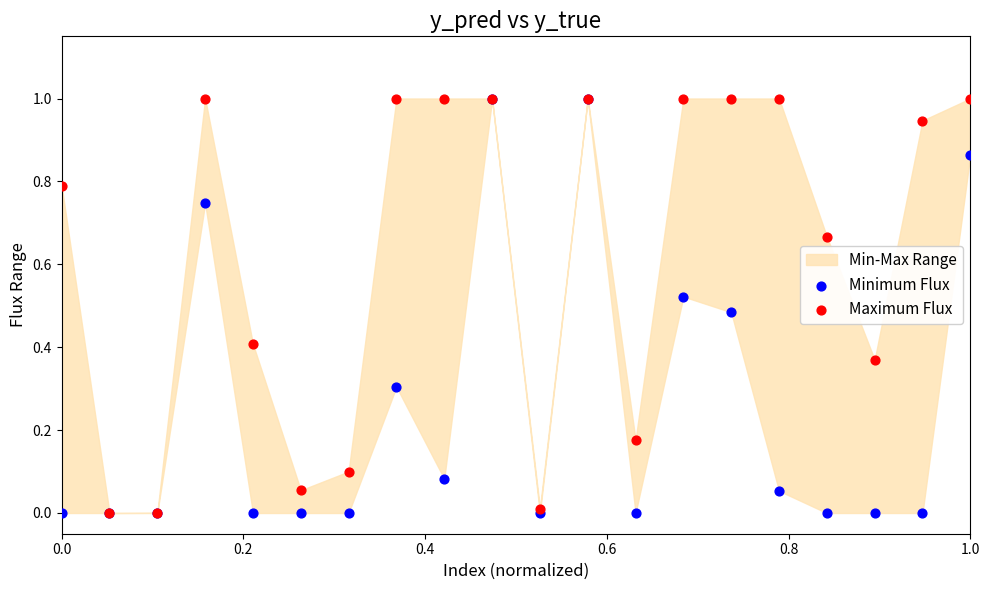

Which series contains the lowest Y value?

Minimum Flux